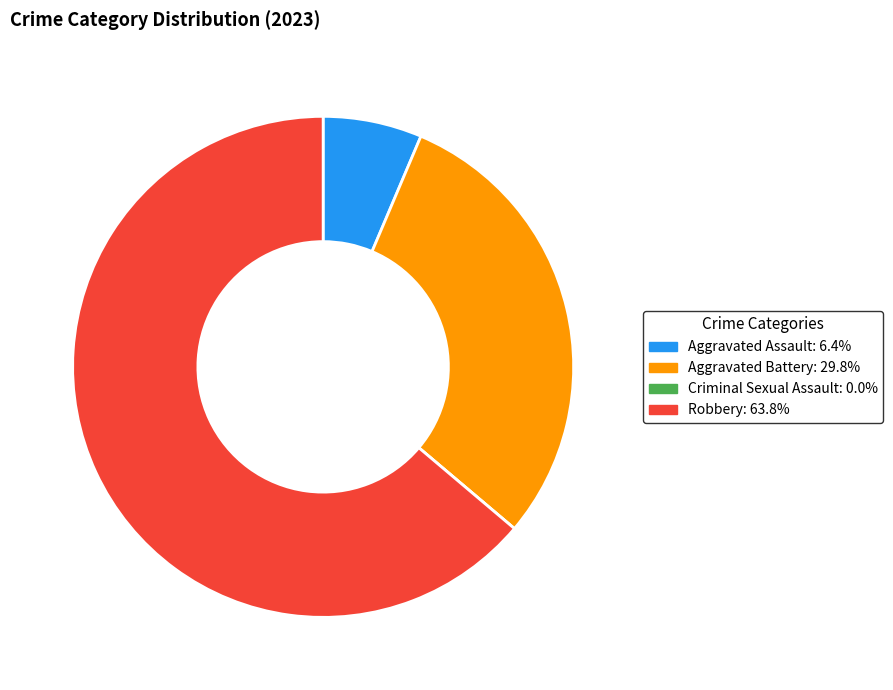

Which has a higher value, Aggravated Battery or Robbery?

Robbery